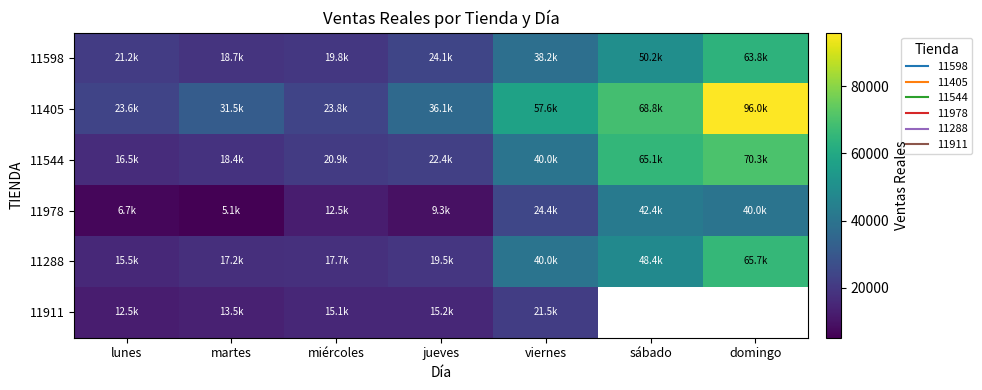

Read the 11288 value at viernes.

40015.0